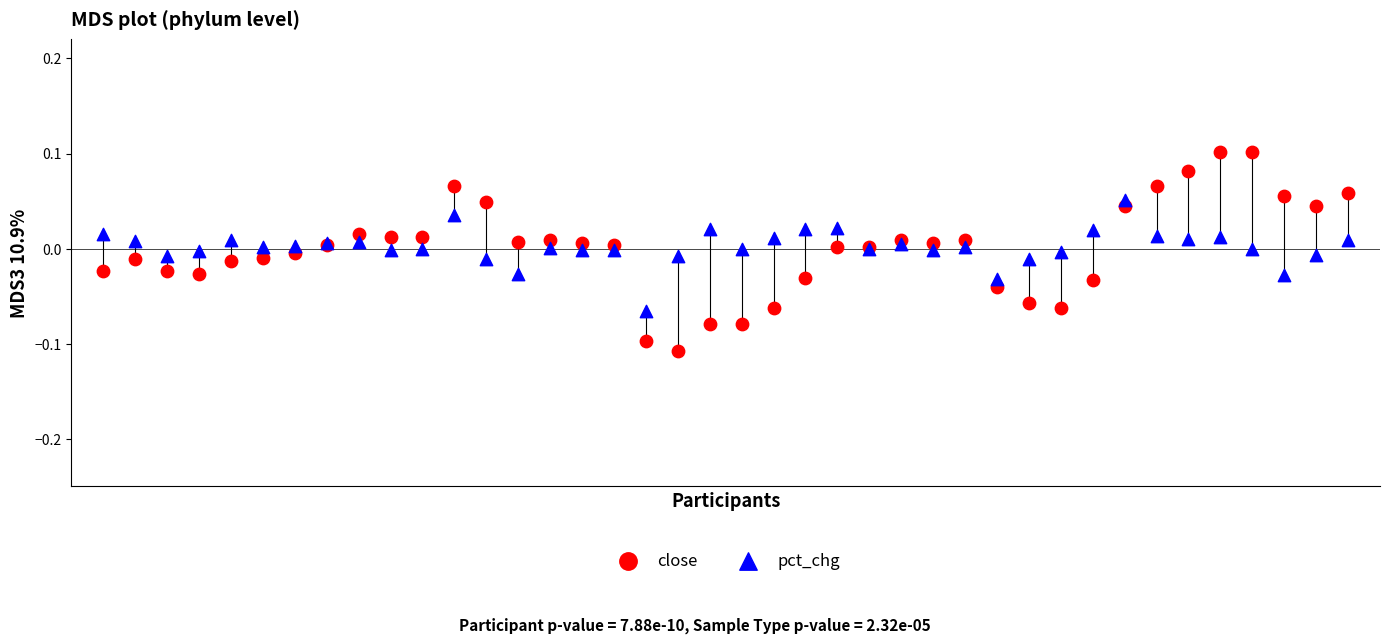

Which series contains the highest Y value?

close